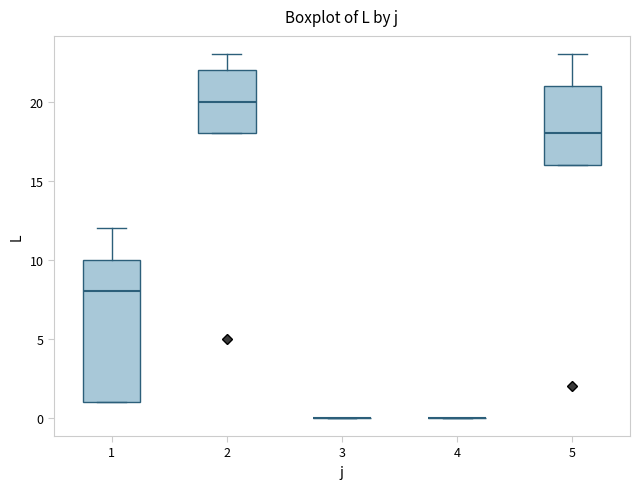

Where does the upper whisker of the box at x = 1 end on the y-axis? The values are not printed on the chart, so give them approximately, as read against the axis.

12